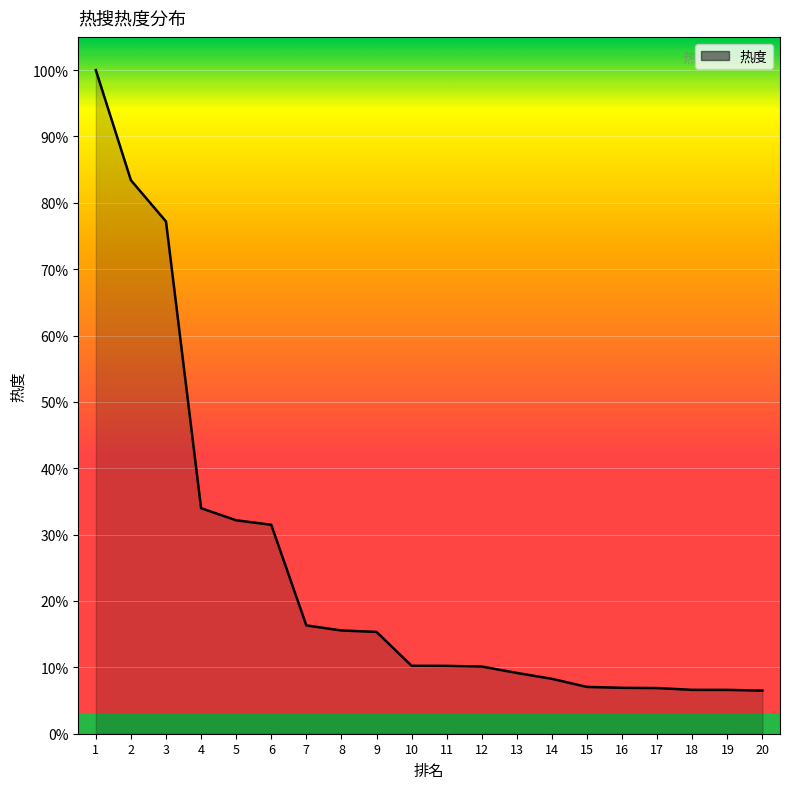

Does the chart display data point markers on the line(s)?

No